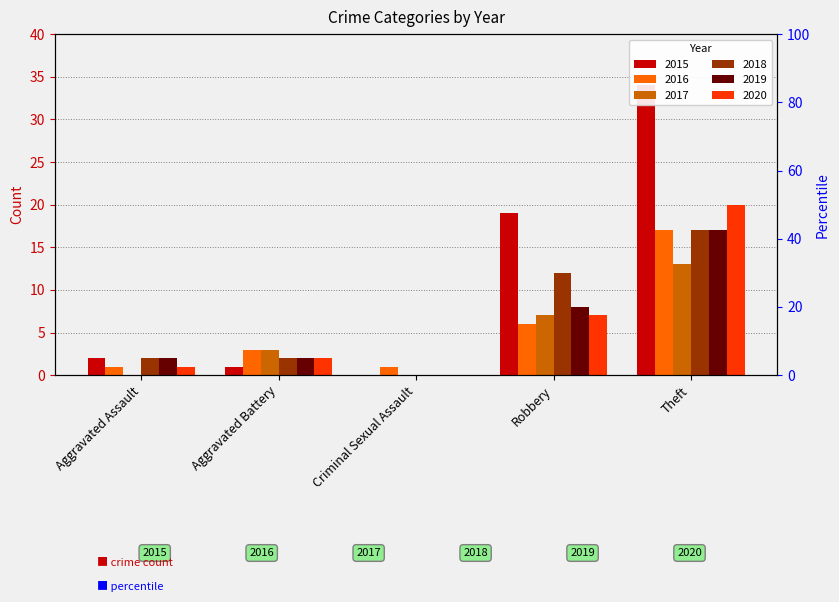

At which label does 2015 first exceed 2?

Robbery